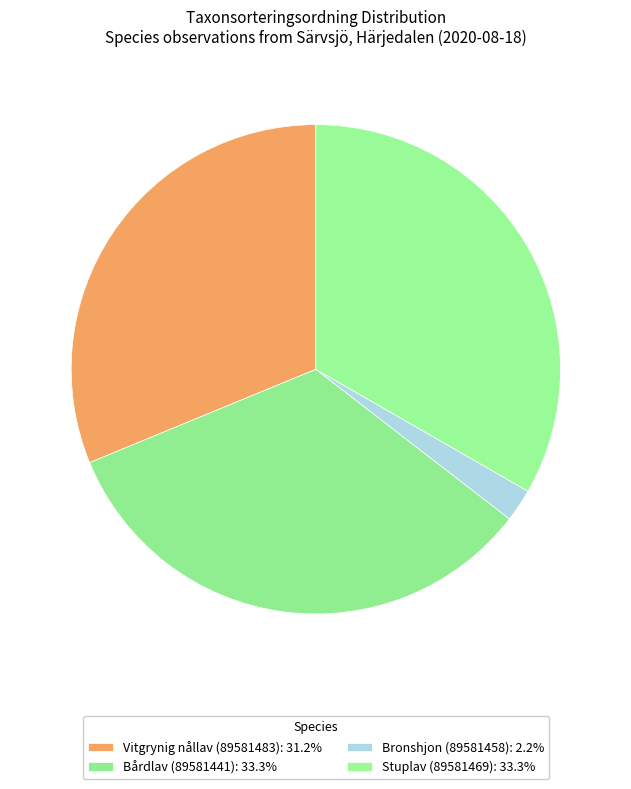

Is the sum of Vitgrynig nållav (89581483) and Stuplav (89581469) greater than half?

Yes